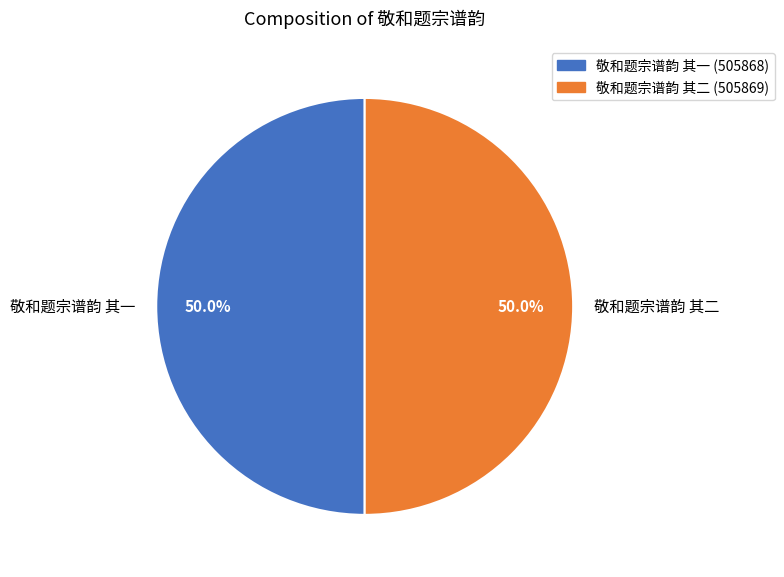

How many slices are in this pie chart?

2